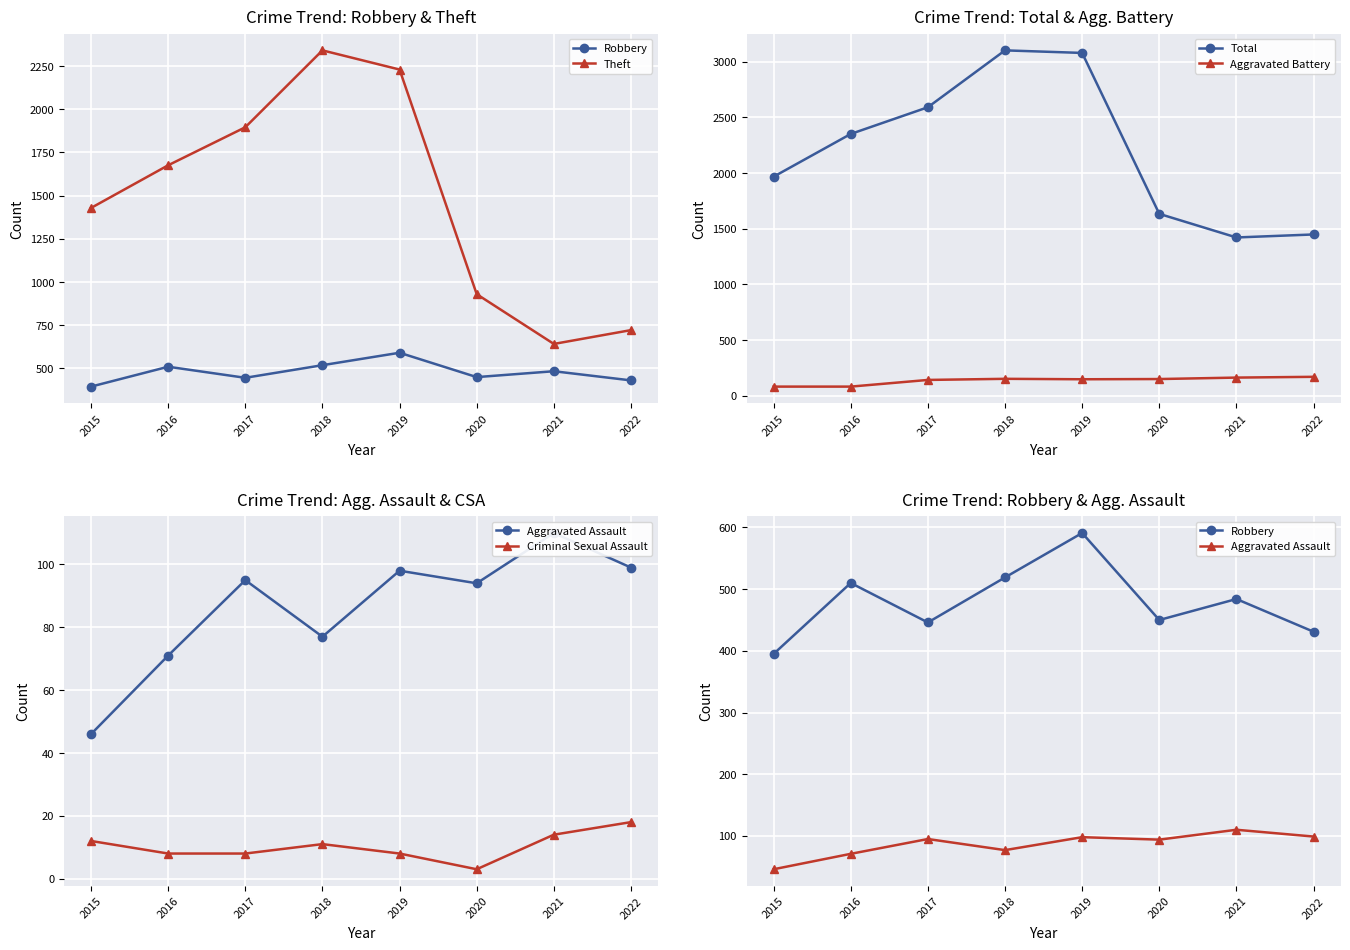

Does the chart display data point markers on the line(s)?

Yes